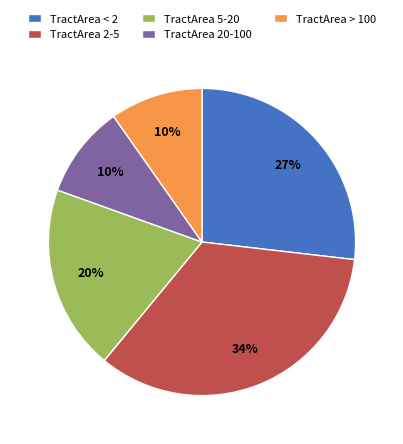

How many slices are in this pie chart?

5